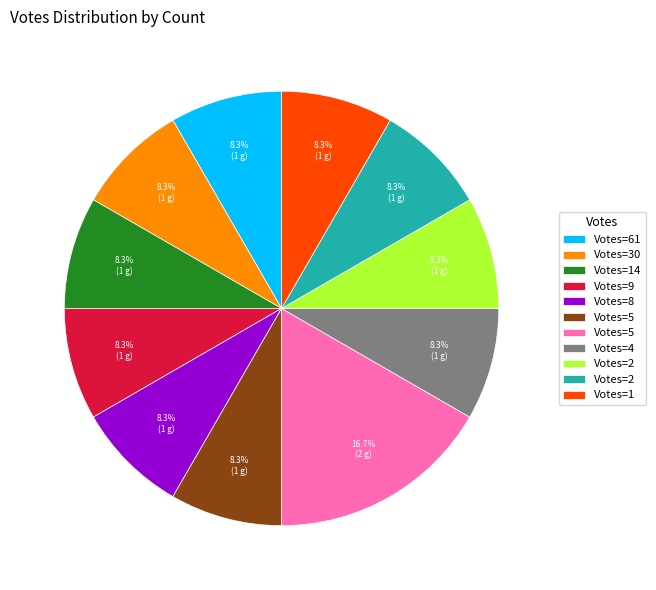

Is there any slice that represents more than half of the pie?

No